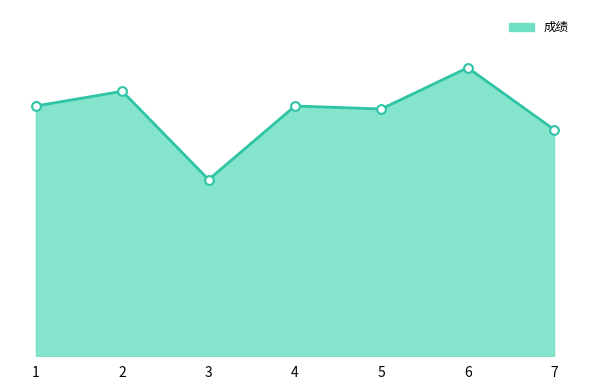

Between 1 and 2, which is larger?

2